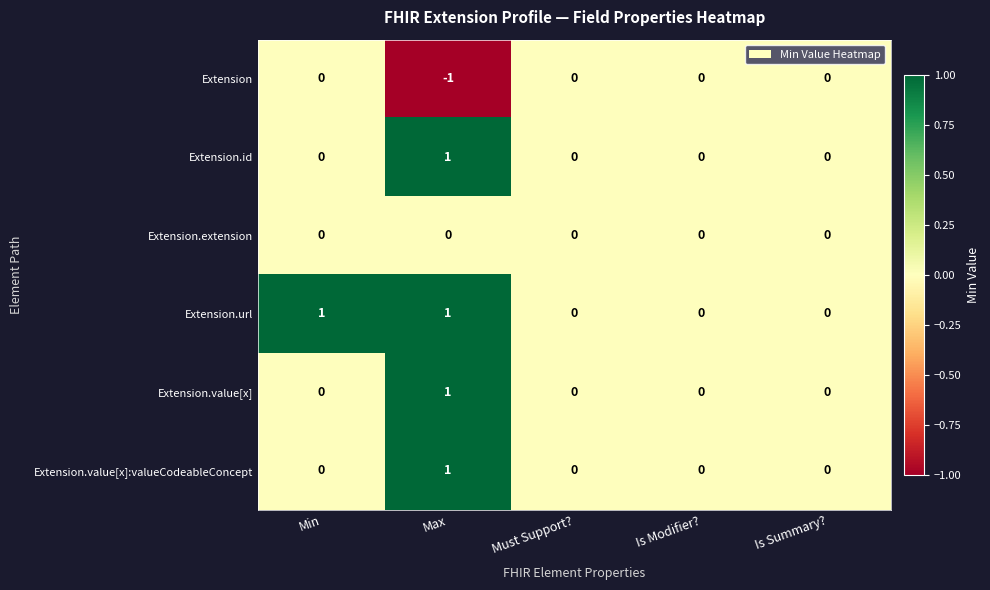

Reading right to left, transcribe all the data shown in this chart.

Extension: 0	0	0	-1	0
Extension.id: 0	0	0	1	0
Extension.extension: 0	0	0	0	0
Extension.url: 0	0	0	1	1
Extension.value[x]: 0	0	0	1	0
Extension.value[x]:valueCodeableConcept: 0	0	0	1	0